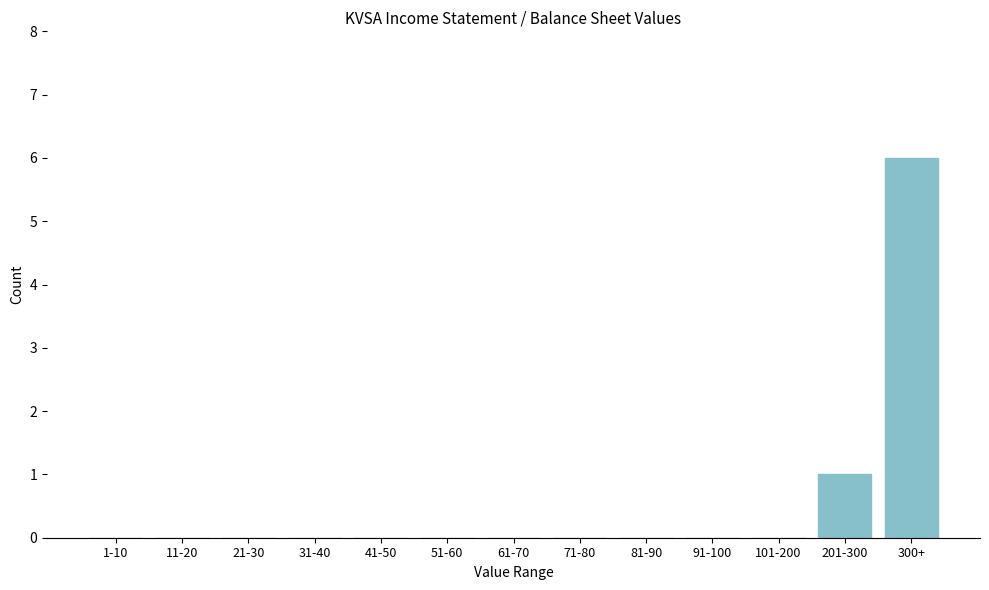

Reading left to right, list all the values displayed in this chart.

1-10=0	11-20=0	21-30=0	31-40=0	41-50=0	51-60=0	61-70=0	71-80=0	81-90=0	91-100=0	101-200=0	201-300=1	300+=6